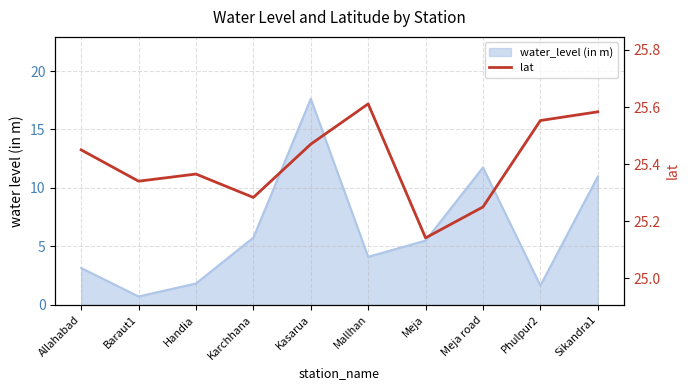

Reading left to right, what are all the values shown in this chart?

25.4	25.3	25.4	25.3	25.5	25.6	25.1	25.2	25.6	25.6